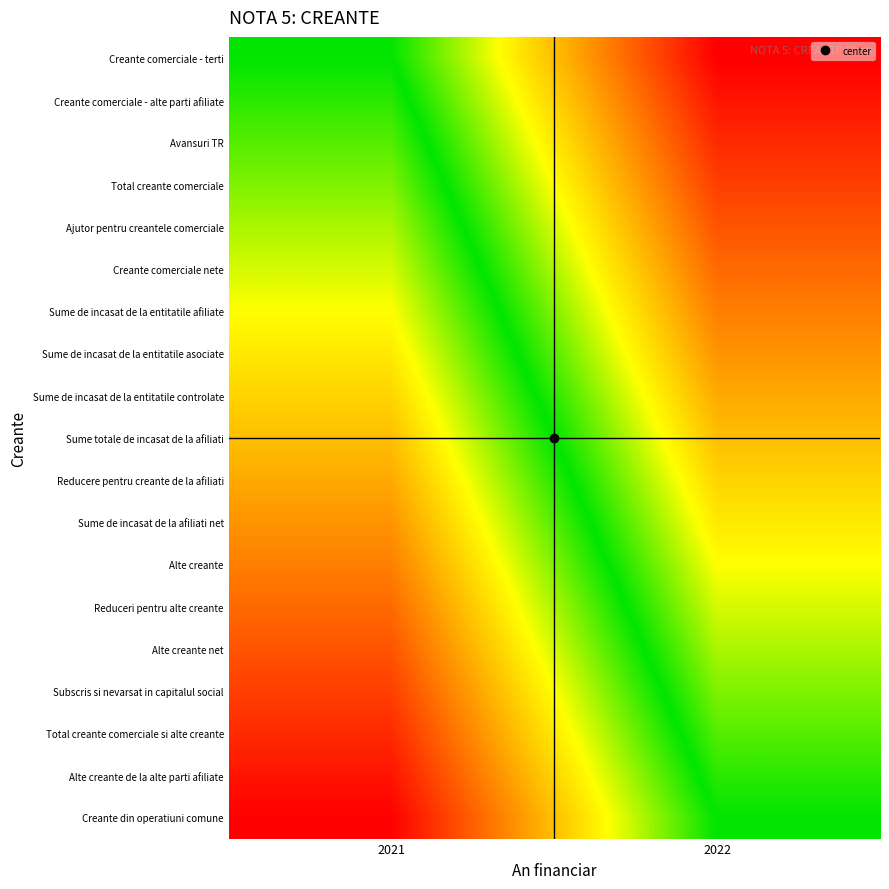

At how many categories does at least one series exceed 0?

2